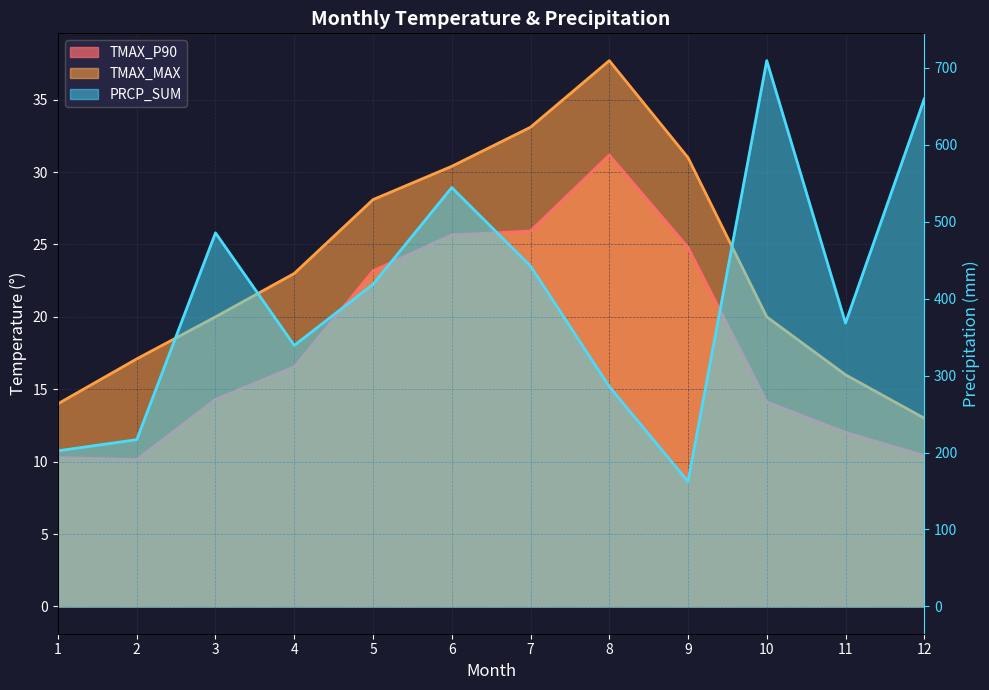

True or false: PRCP_SUM has a value of 733.0 at 7.

False